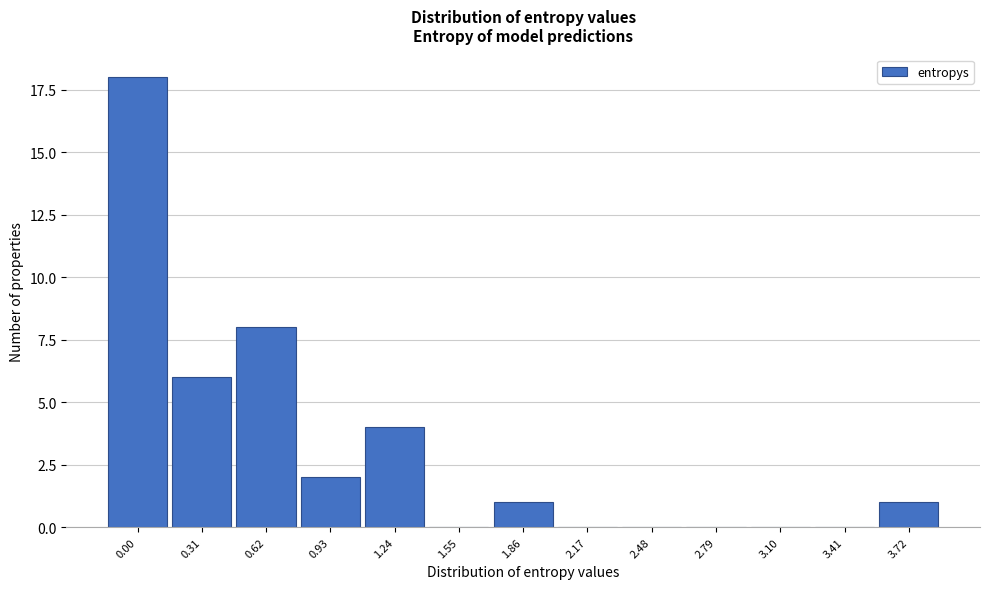

Reading right to left, what are all the values shown in this chart?

3.72=1	3.41=0	3.10=0	2.79=0	2.48=0	2.17=0	1.86=1	1.55=0	1.24=4	0.93=2	0.62=8	0.31=6	0.00=18